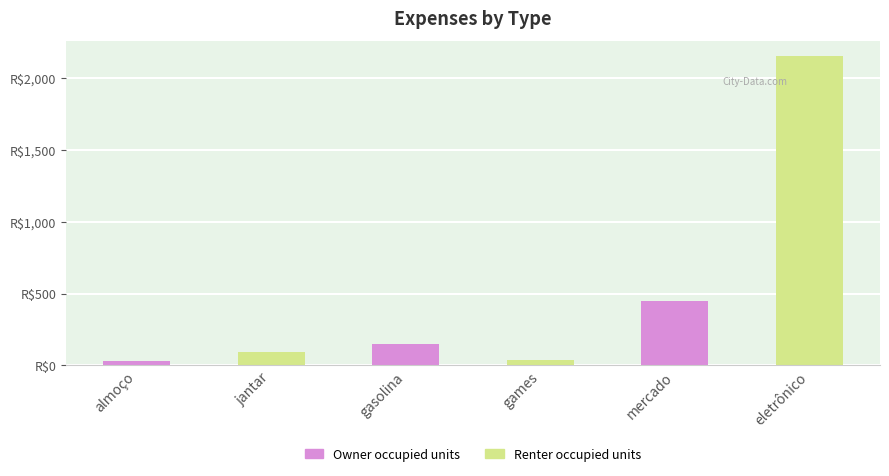

Are the bars horizontal?

No